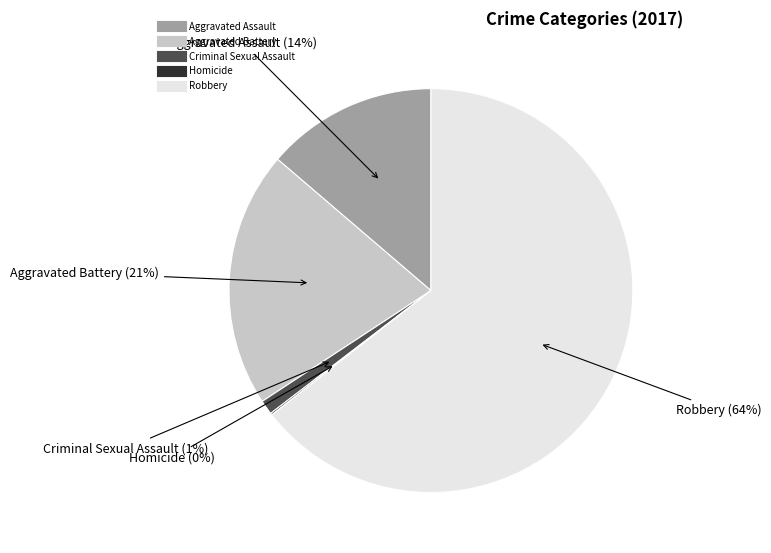

Do Criminal Sexual Assault and Robbery together represent more than half of the pie?

Yes